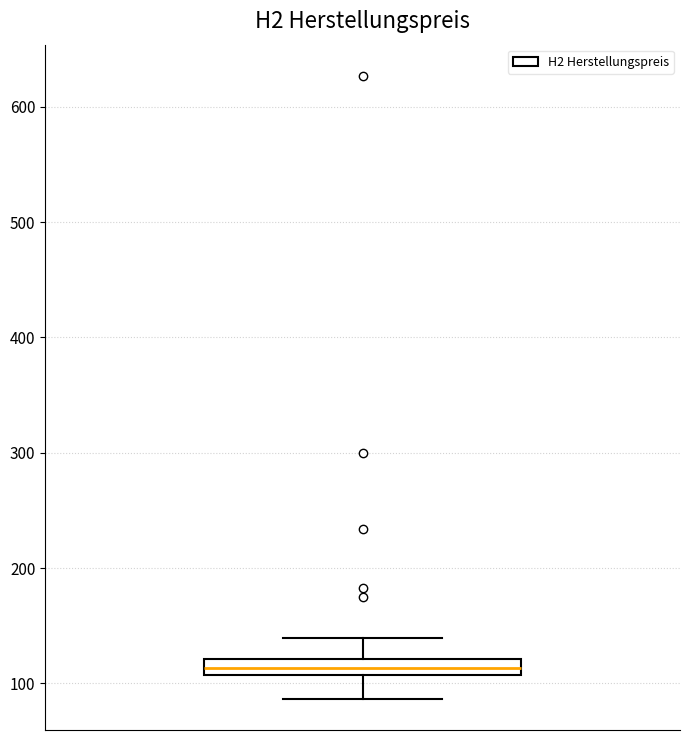

Where does the lower whisker of the box end on the y-axis? The values are not printed on the chart, so give them approximately, as read against the axis.

90